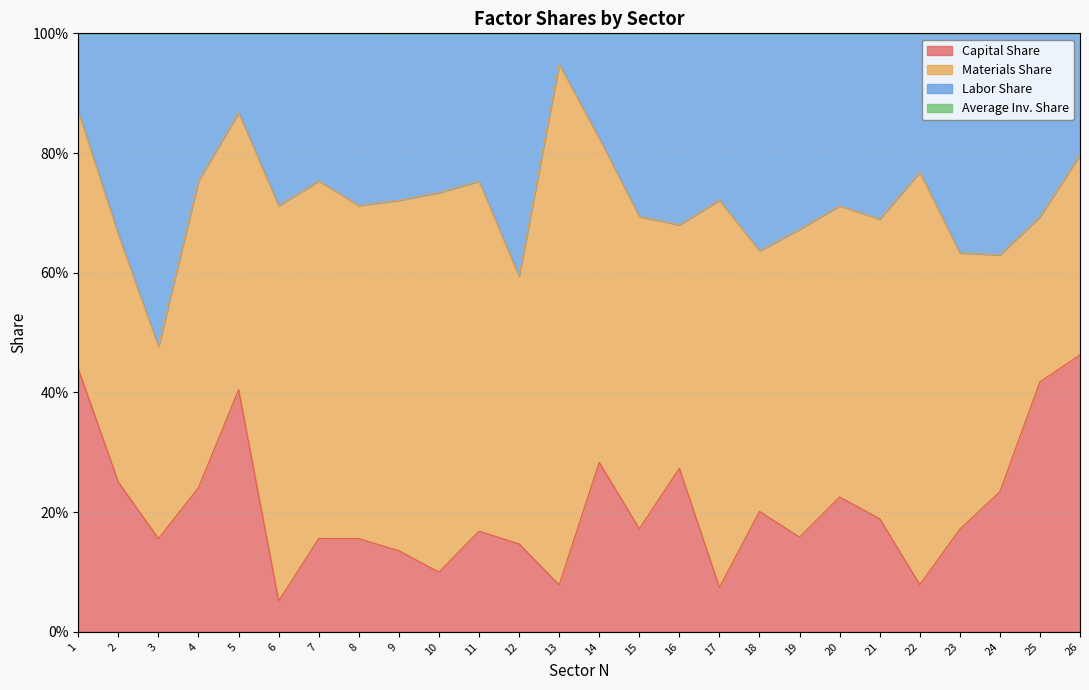

What is the sum of the Average Inv. Share values at 16 and 2?

2.0